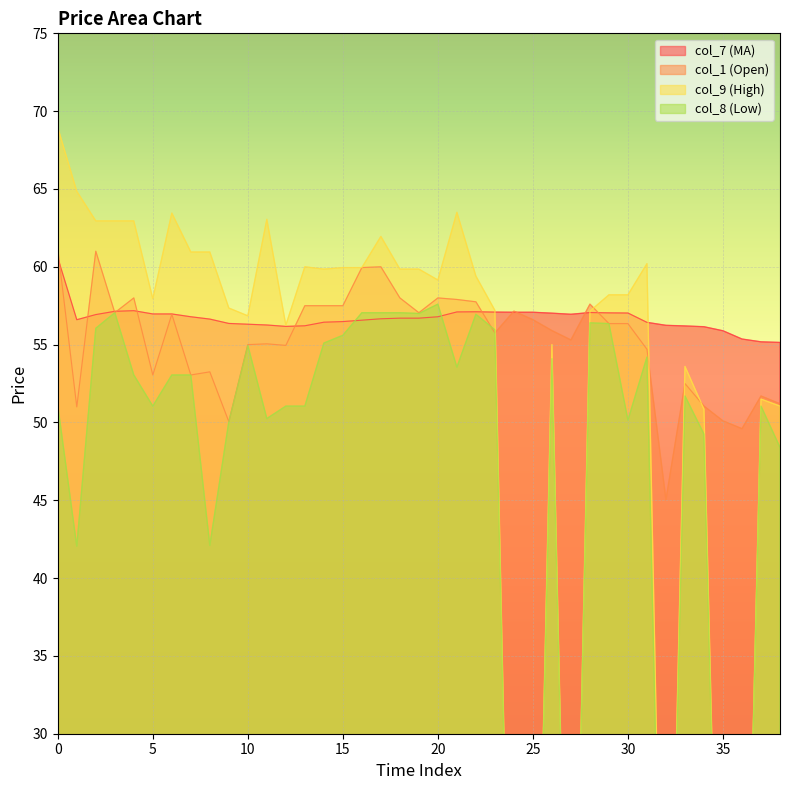

Where do col_9 (High) and col_7 (MA) first cross each other?

23 and 24